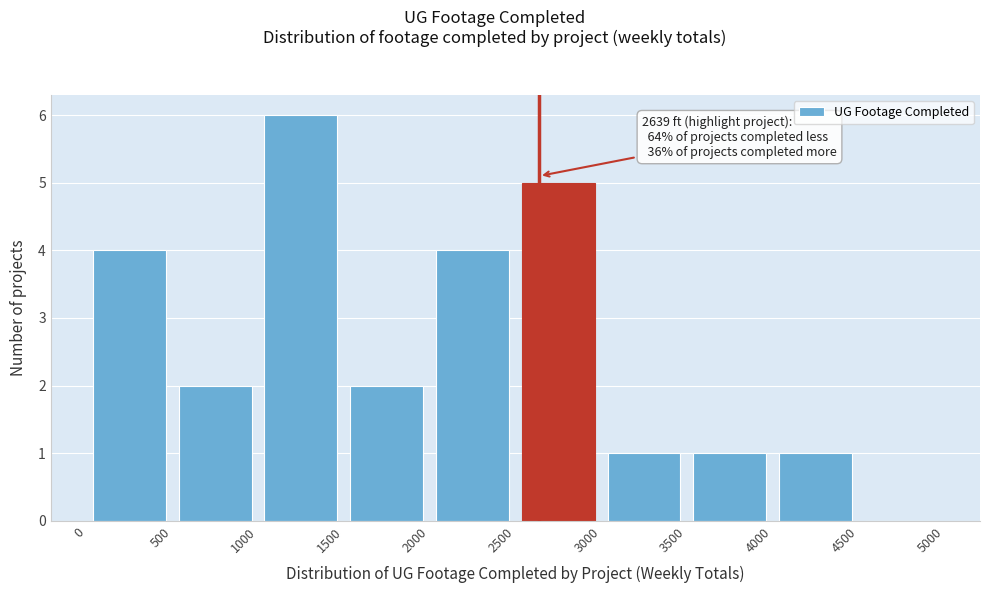

Over which range of the x-axis is the bar tallest?

1000 to 1500